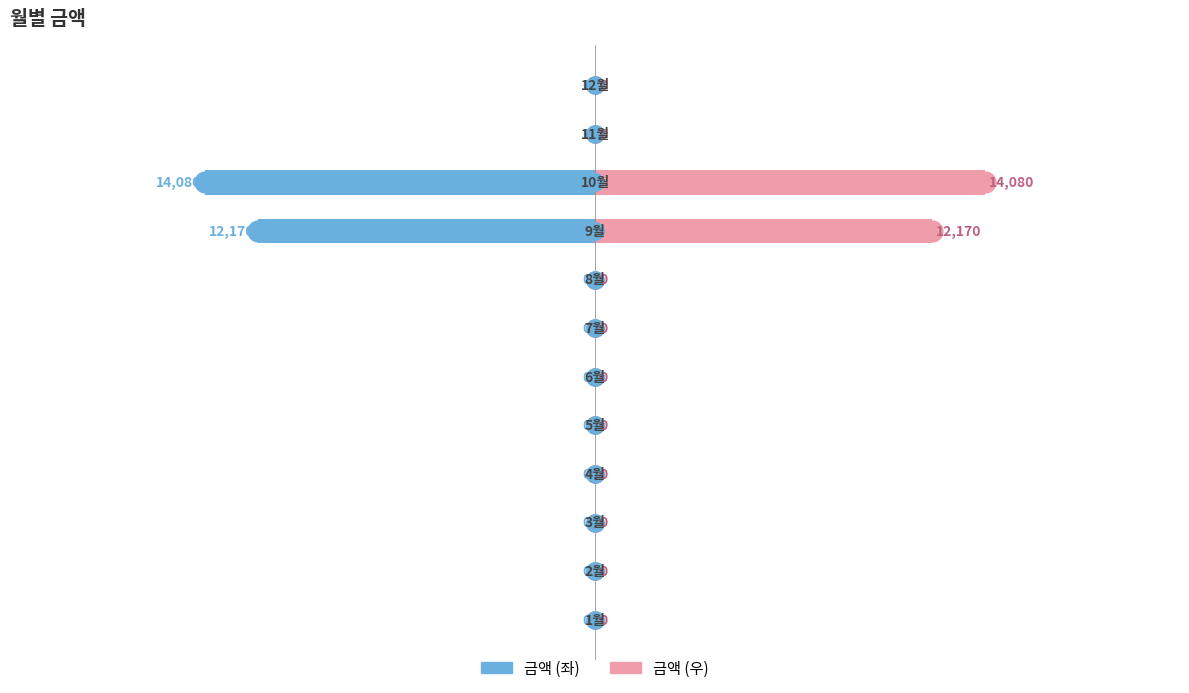

Rank the series by their maximum value, from lowest to highest.

금액 (좌), 금액 (우)